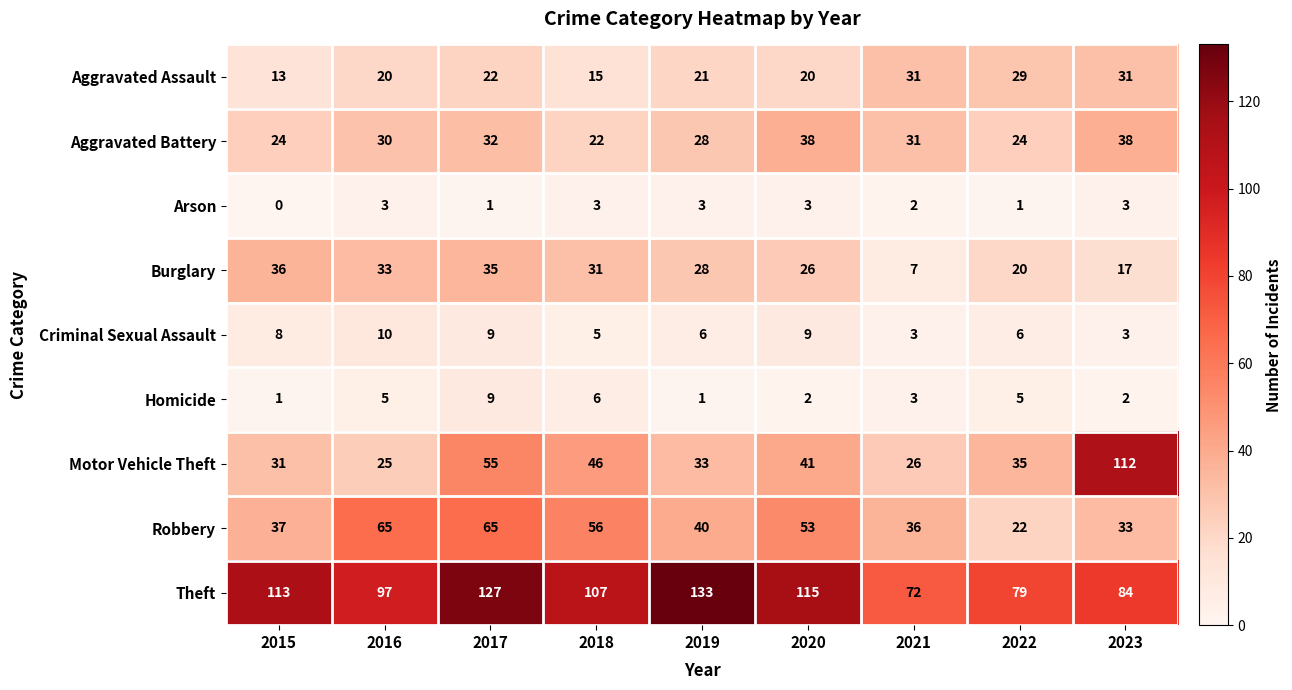

What is the spread (max minus min) of values at 2017?

126